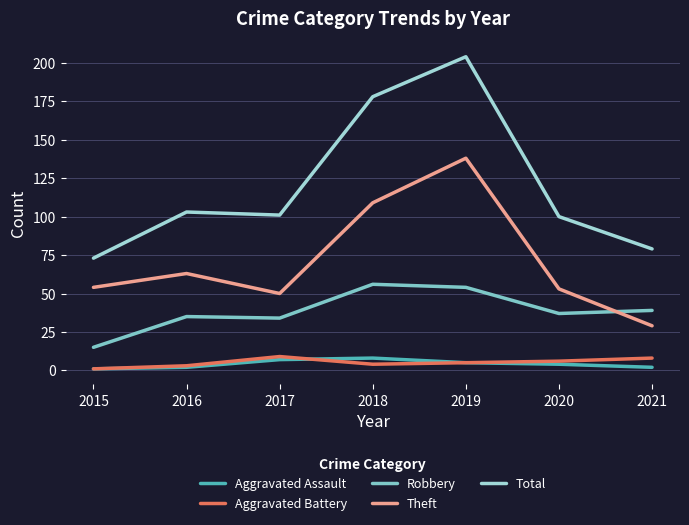

Between 2016 and 2020, which series saw the biggest shift?

Theft